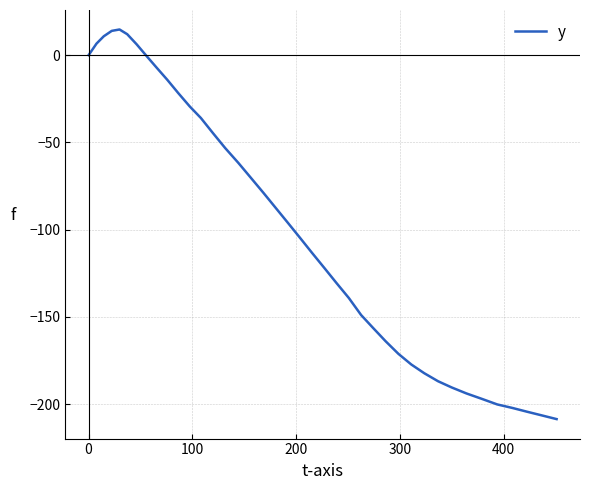

Count the number of data series in this chart.

1